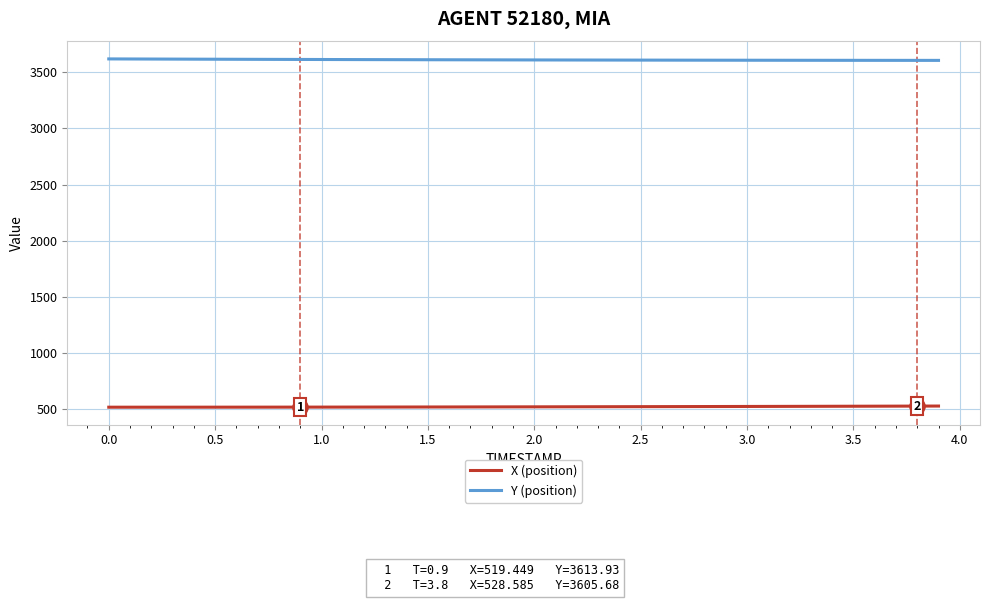

List the series in order of their overall mean, highest first.

Y (position), X (position)